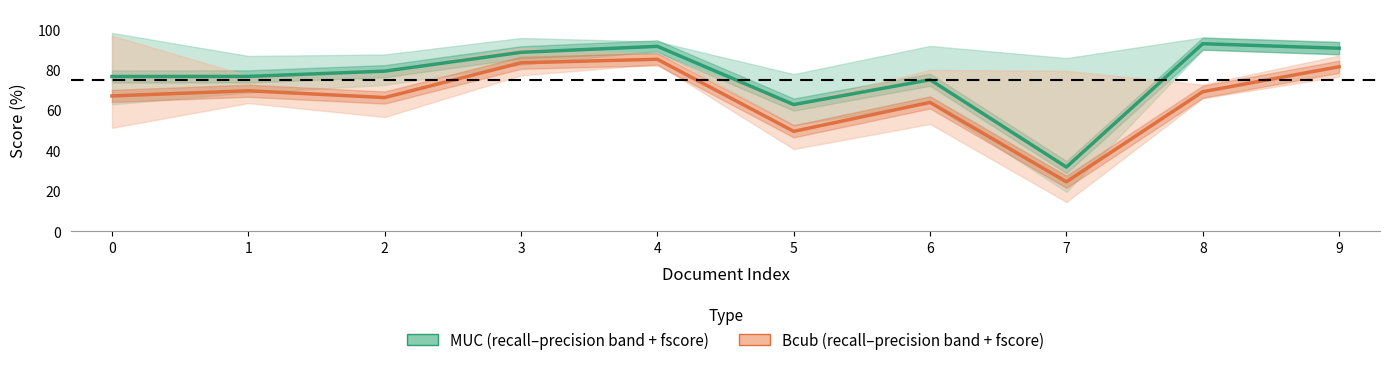

At which label does MUC_fscore reach its peak?

8